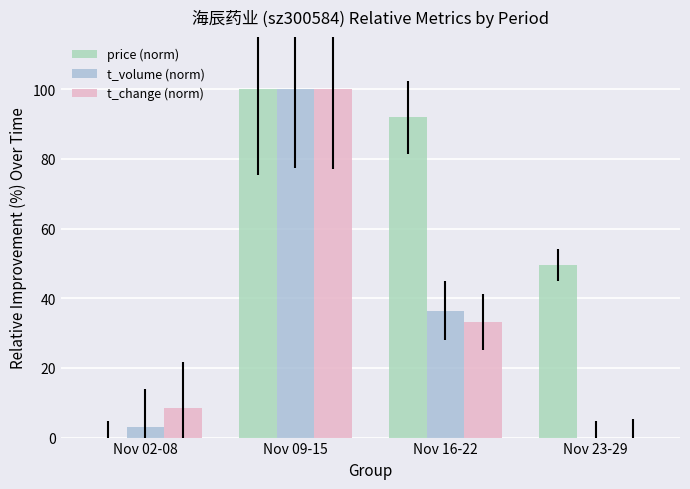

The price (norm) series shows 134.4 at Nov 09-15. True or false?

False